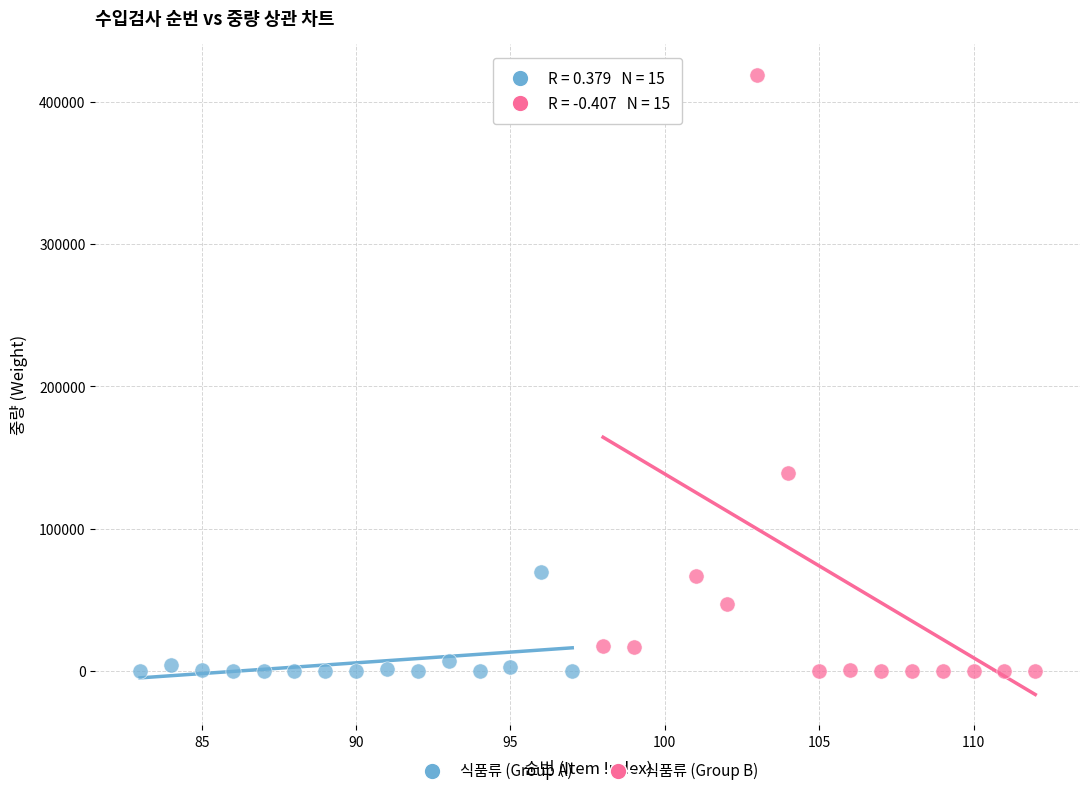

What are all the series names shown in the legend?

식품류 (Group A), 식품류 (Group B)